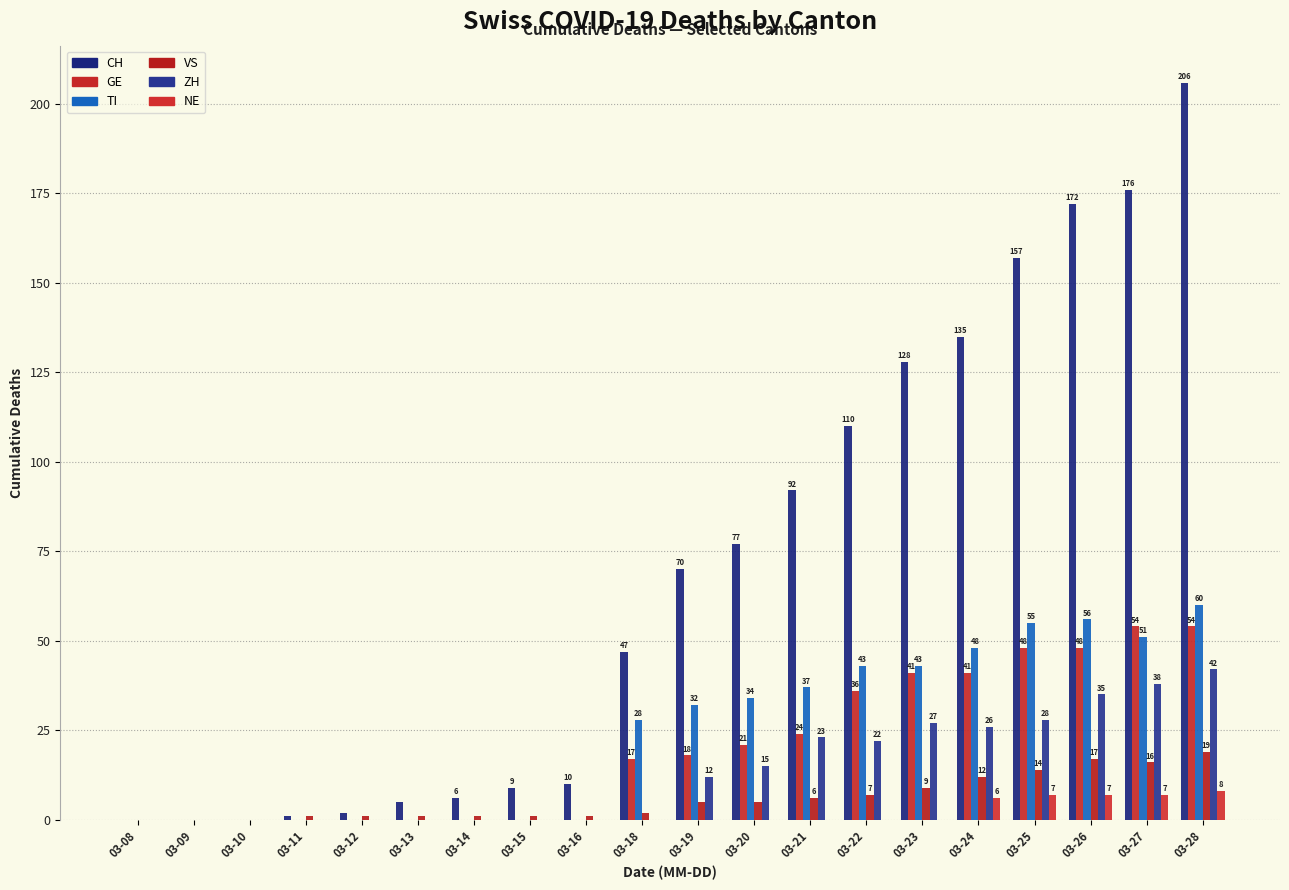

Count the number of data series in this chart.

6